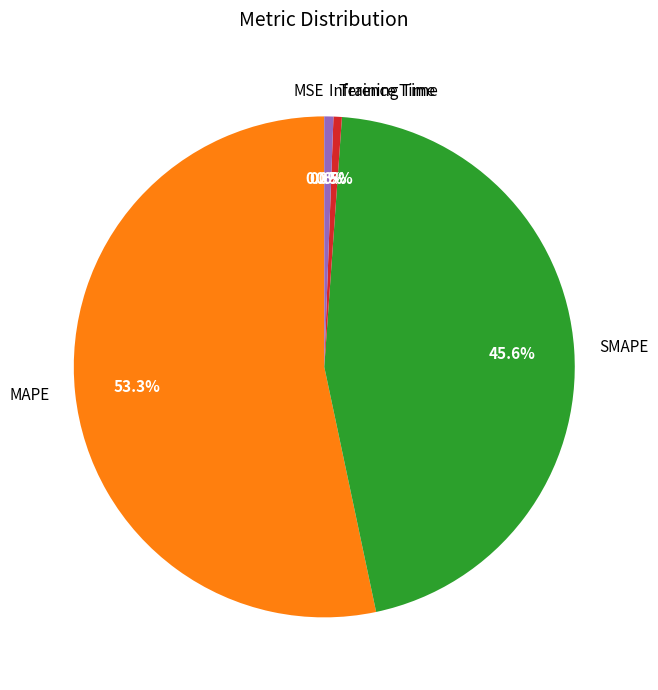

The SMAPE slice represents 55% of the pie. True or false?

False